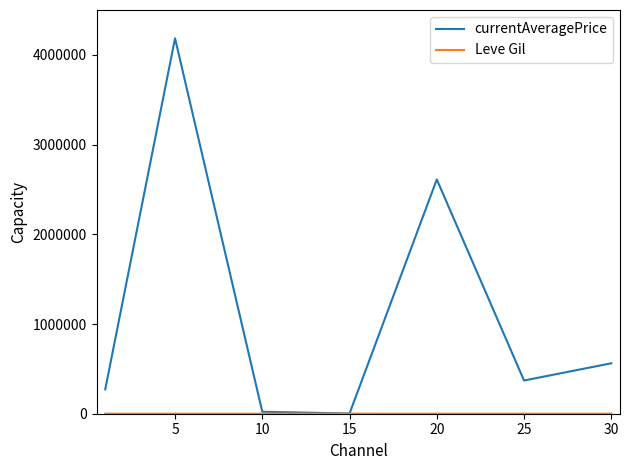

What is the maximum value shown in the chart?

4184470.2